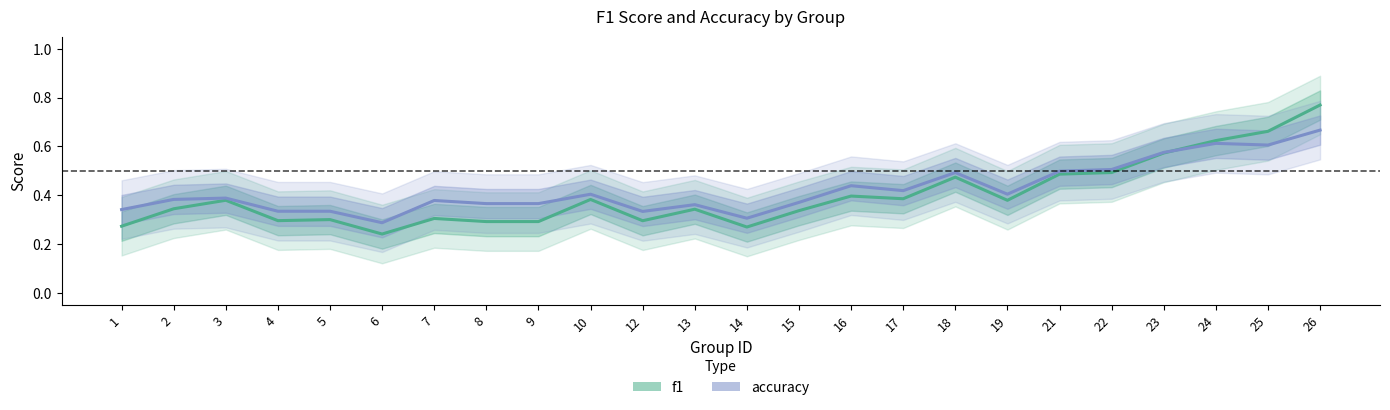

At which category is the sum across all series the highest?

26